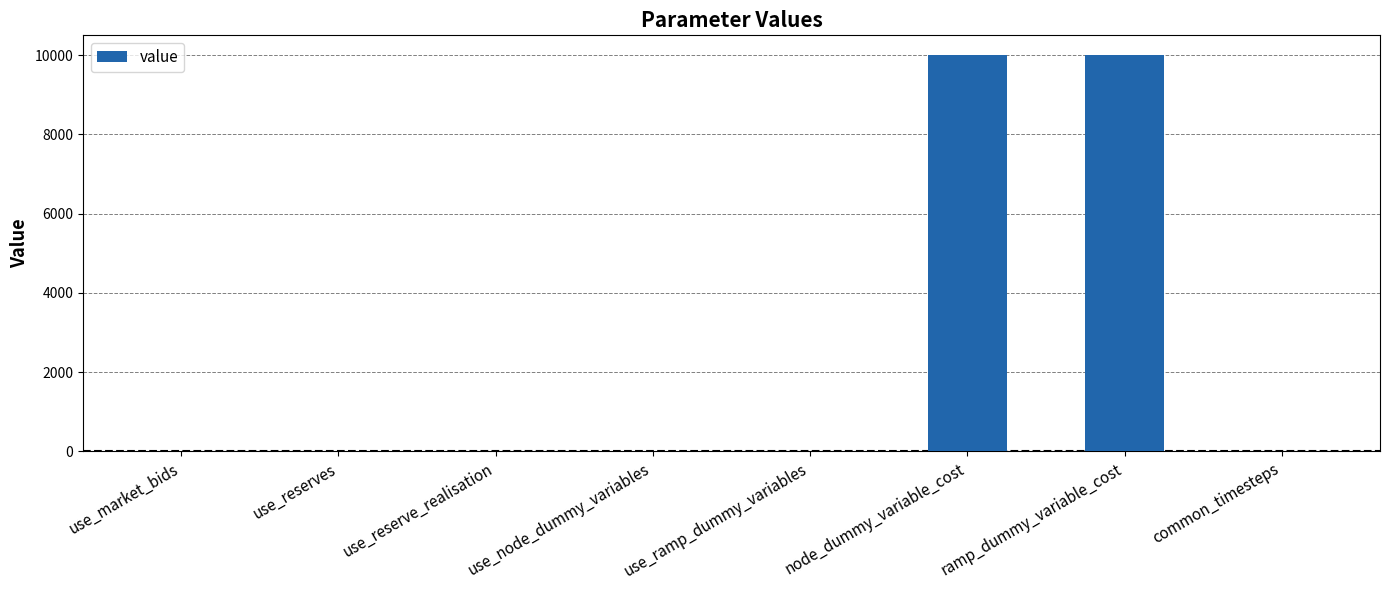

What is the maximum value shown in the chart?

10000